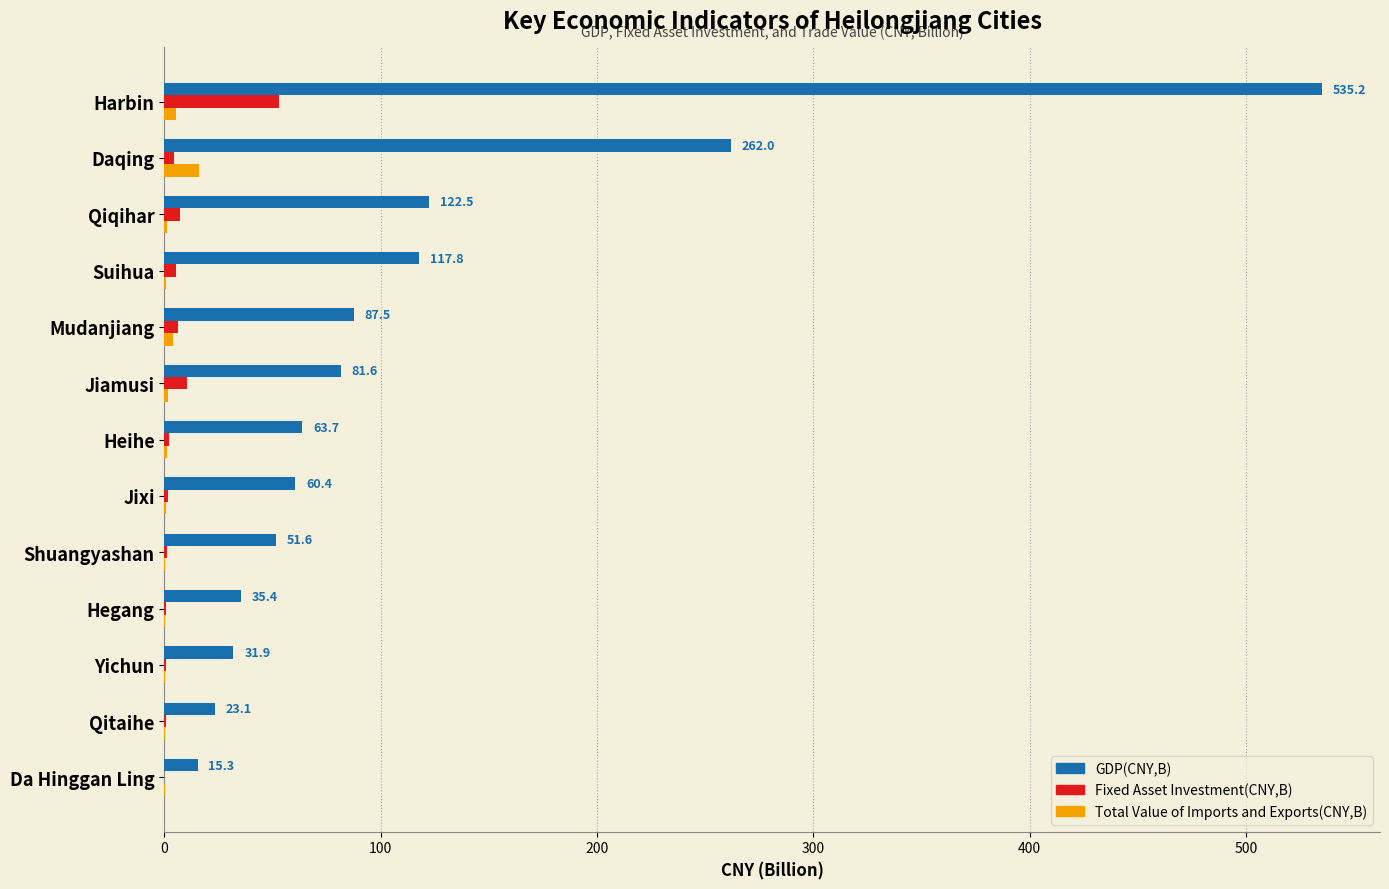

Which series has the largest total across all categories?

GDP(CNY,B)